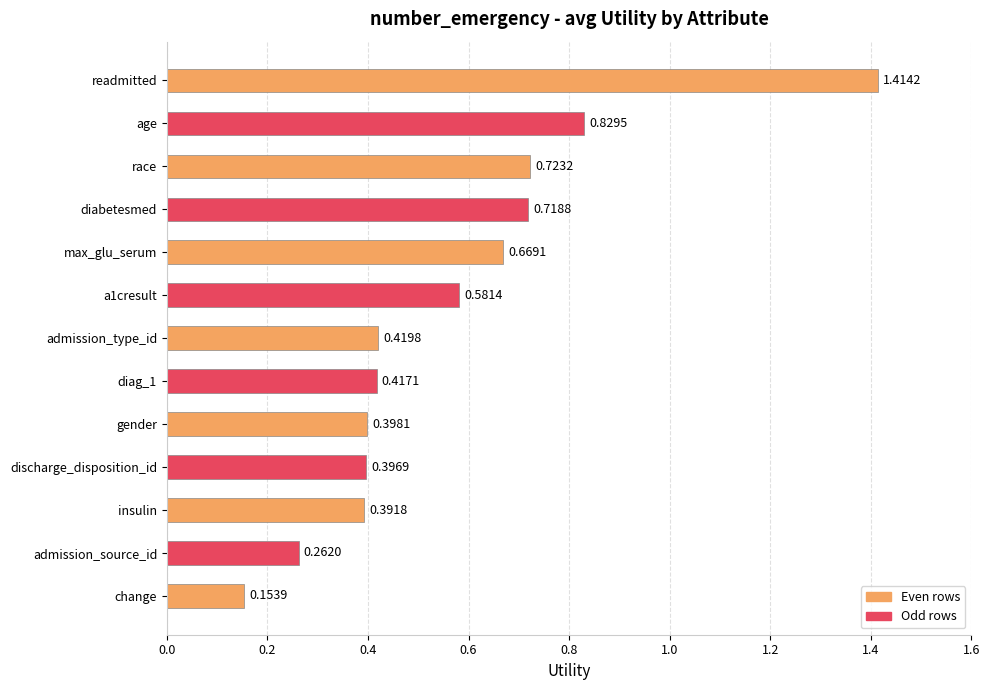

What is the label of the 11th bar from the bottom?

race